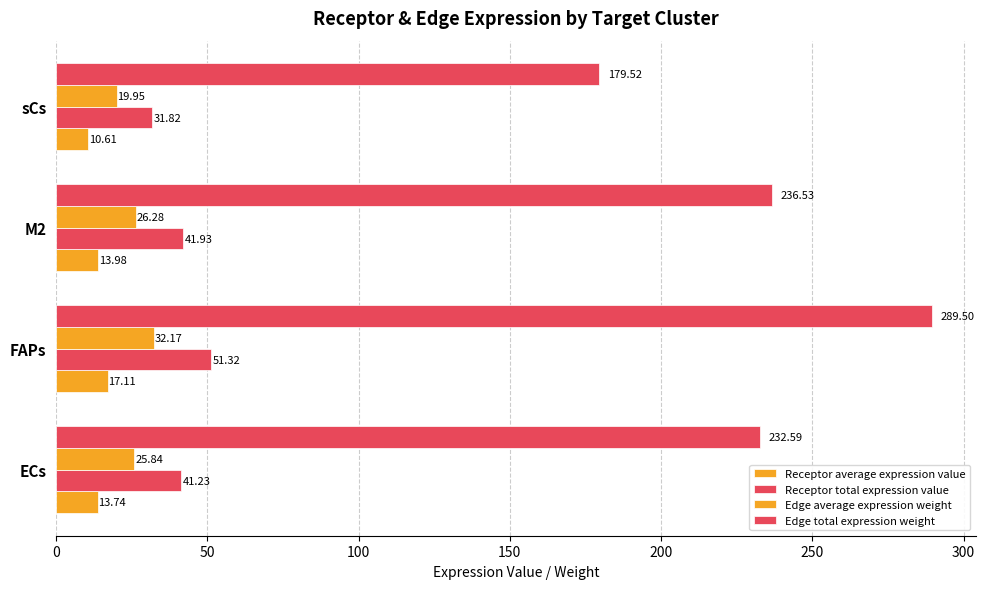

How many data points in Receptor average expression value are above 13?

3